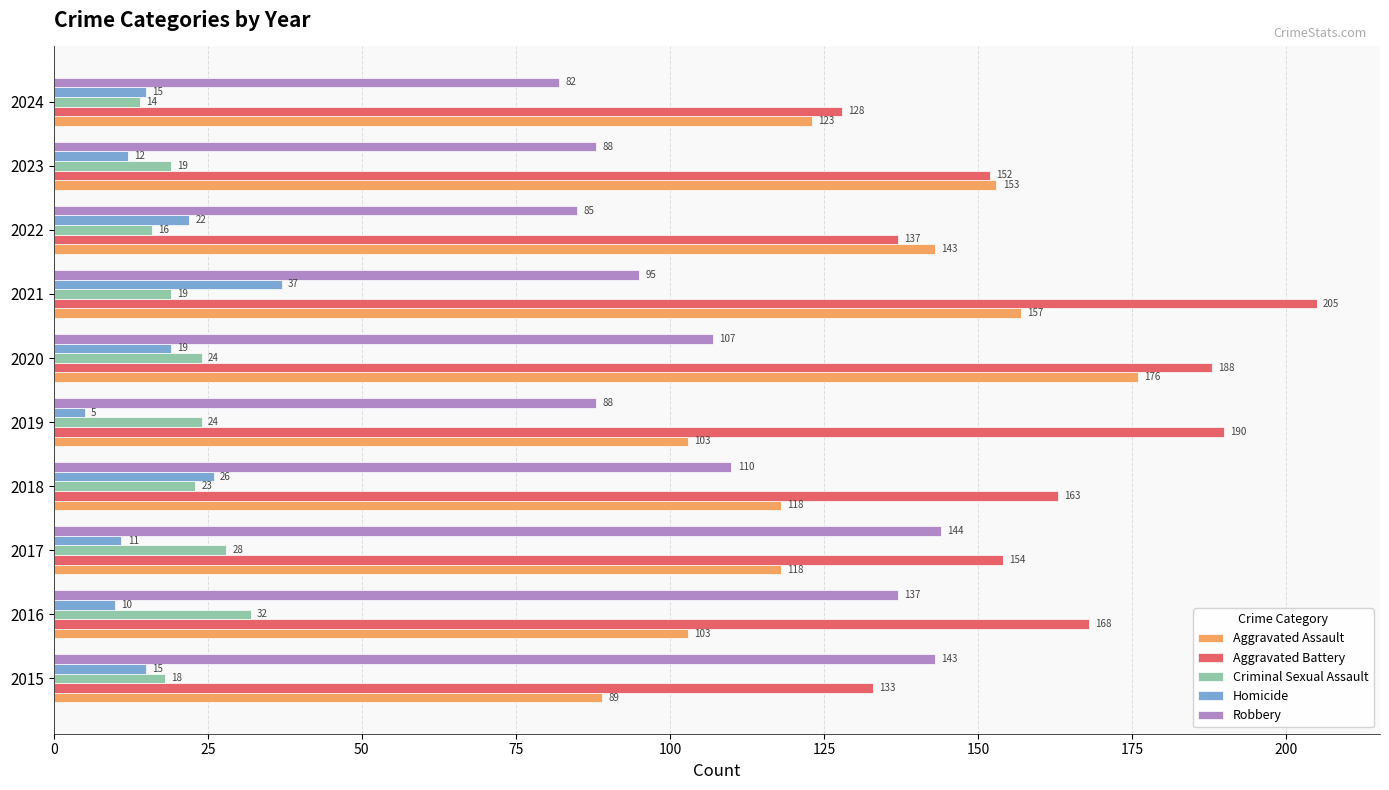

At 2023, list the series in order from largest to smallest.

Aggravated Assault, Aggravated Battery, Robbery, Criminal Sexual Assault, Homicide